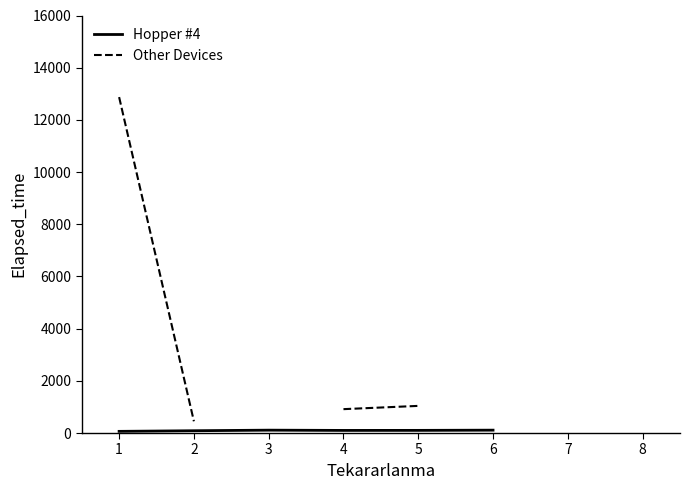

Does the chart display data point markers on the line(s)?

No